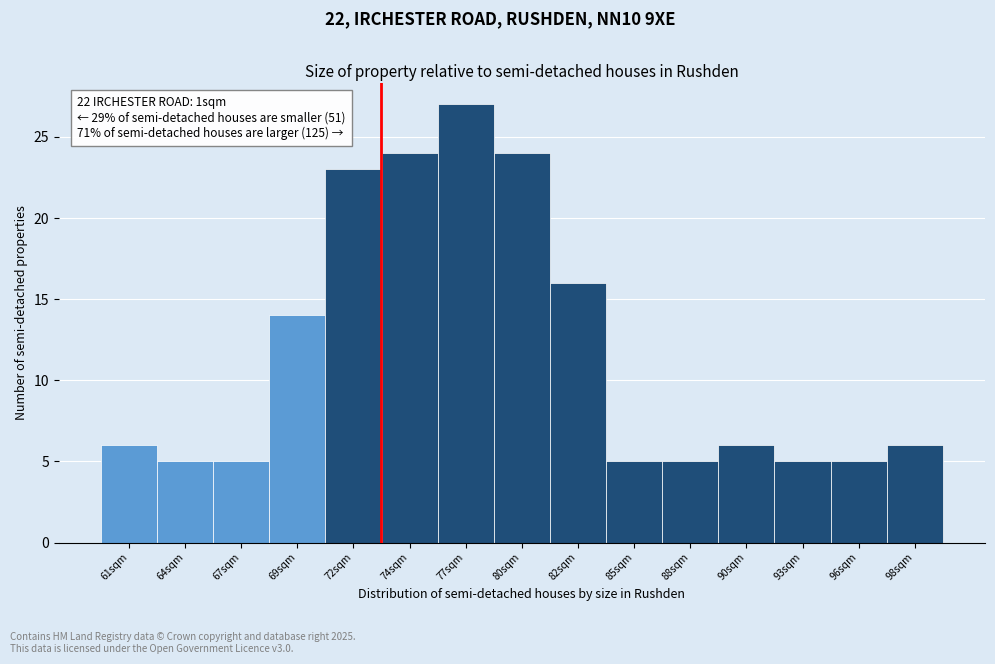

Reading left to right, what are all the values shown in this chart?

6	5	5	14	23	24	27	24	16	5	5	6	5	5	6